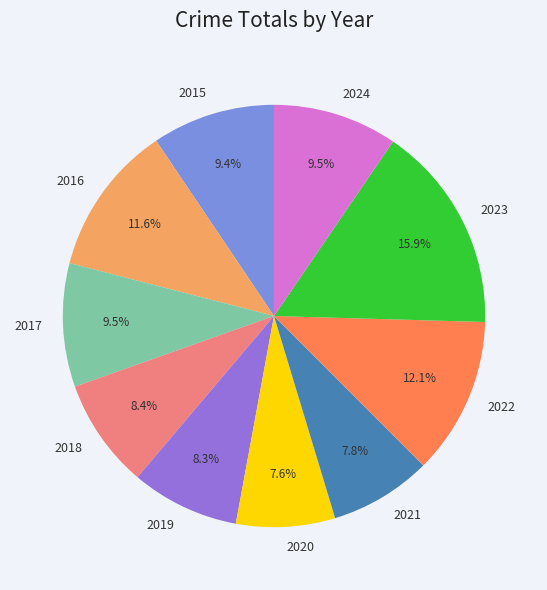

How much of the chart is everything except 2024?

90.5%